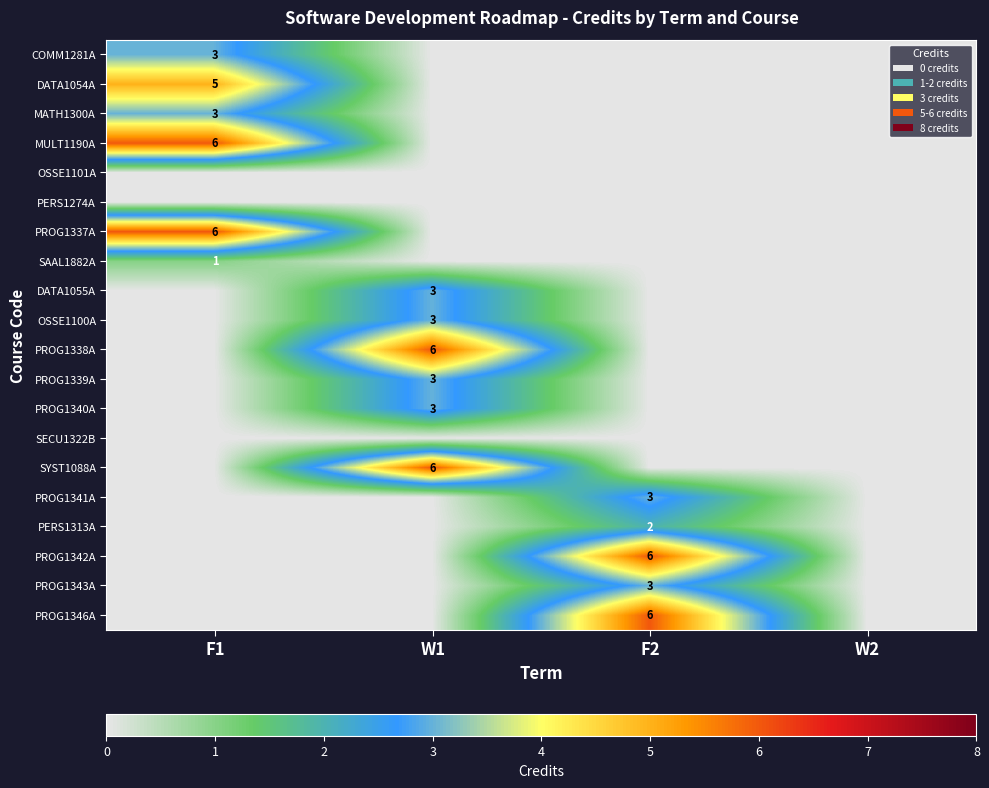

Is it true that PROG1337A equals 6 at F1?

True